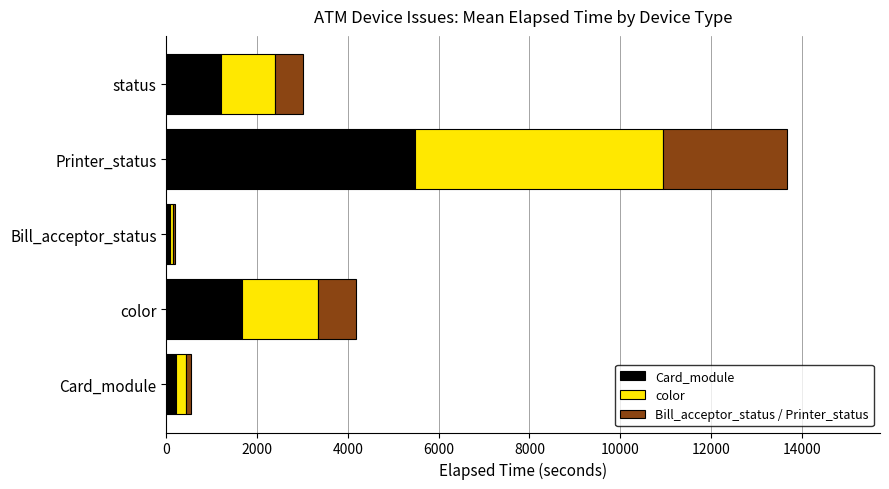

What are all the series names shown in the legend?

Card_module, color, Bill_acceptor_status / Printer_status